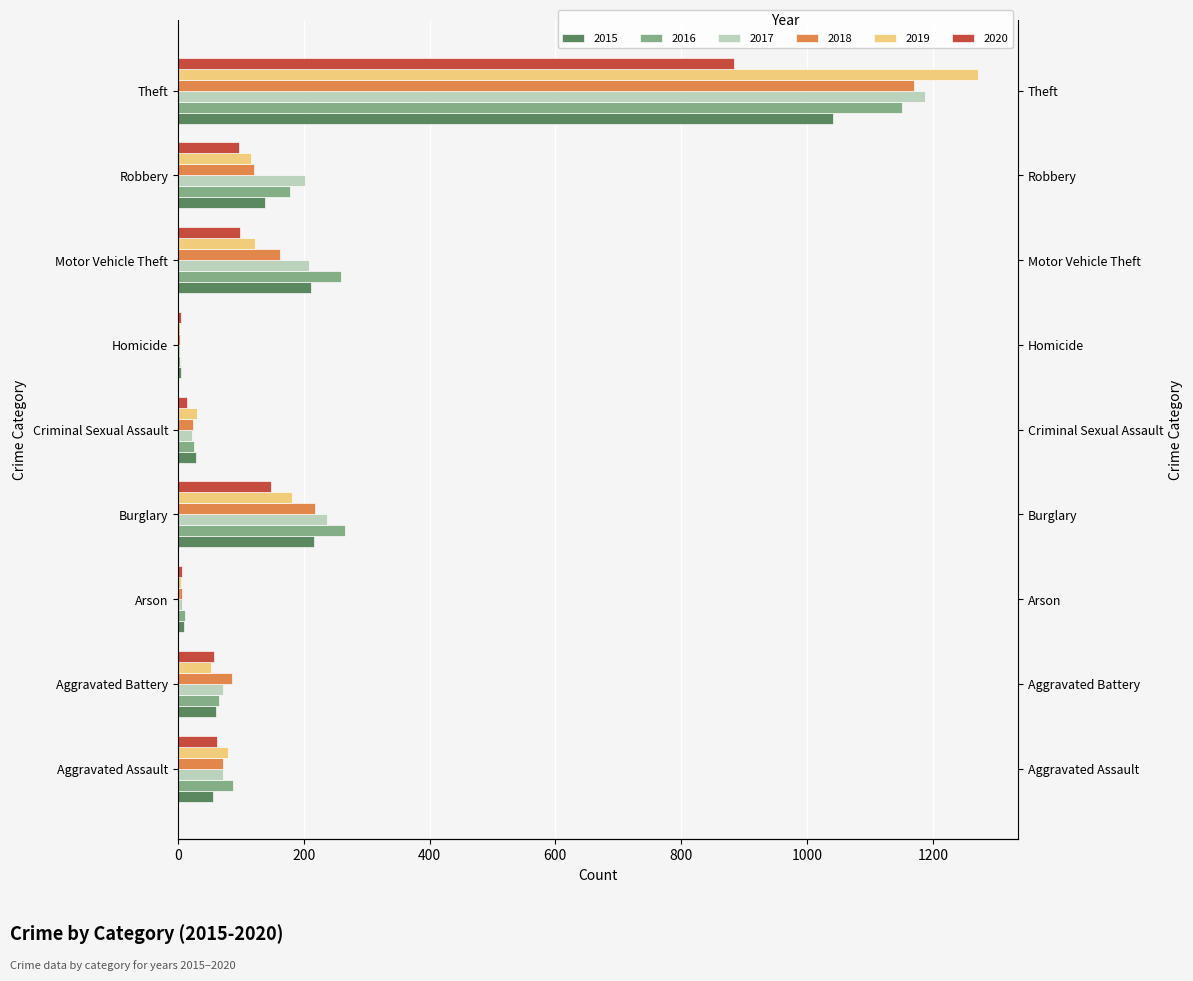

At Aggravated Battery, list the series in order from largest to smallest.

2018, 2017, 2016, 2015, 2020, 2019